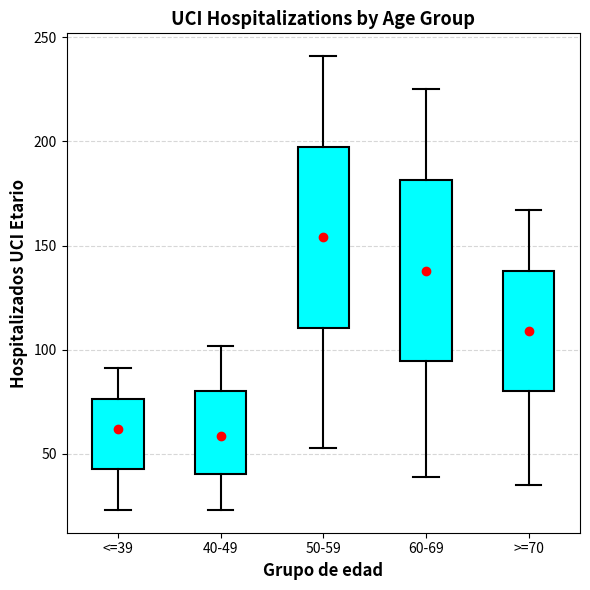

Where does the upper whisker of the box for 50-59 end on the y-axis? The values are not printed on the chart, so give them approximately, as read against the axis.

240